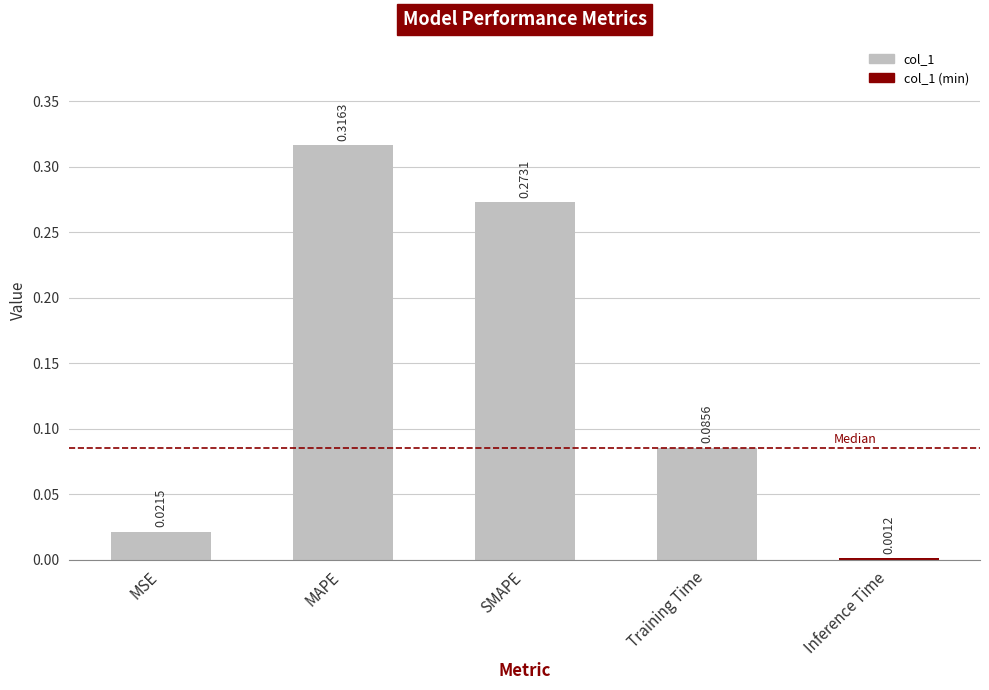

Which category has the lowest value across all series?

Inference Time